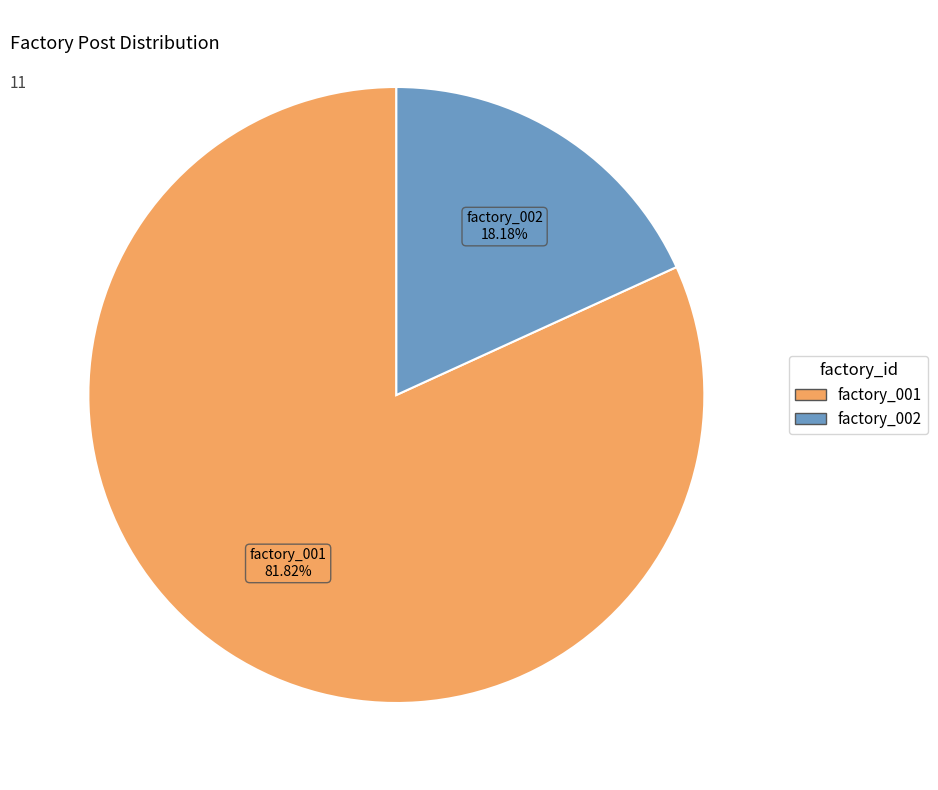

Count the number of slices in the pie.

2